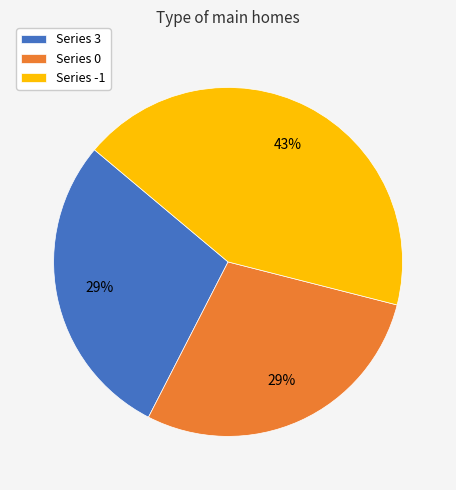

Does any single category account for the majority?

No